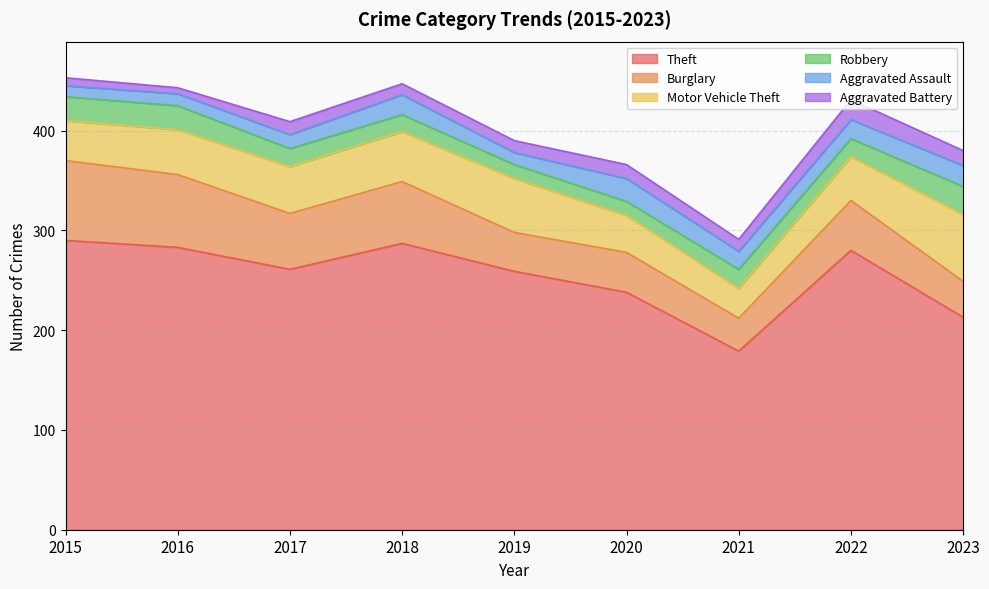

What is the difference between the maximum and minimum values in the Burglary series?

47